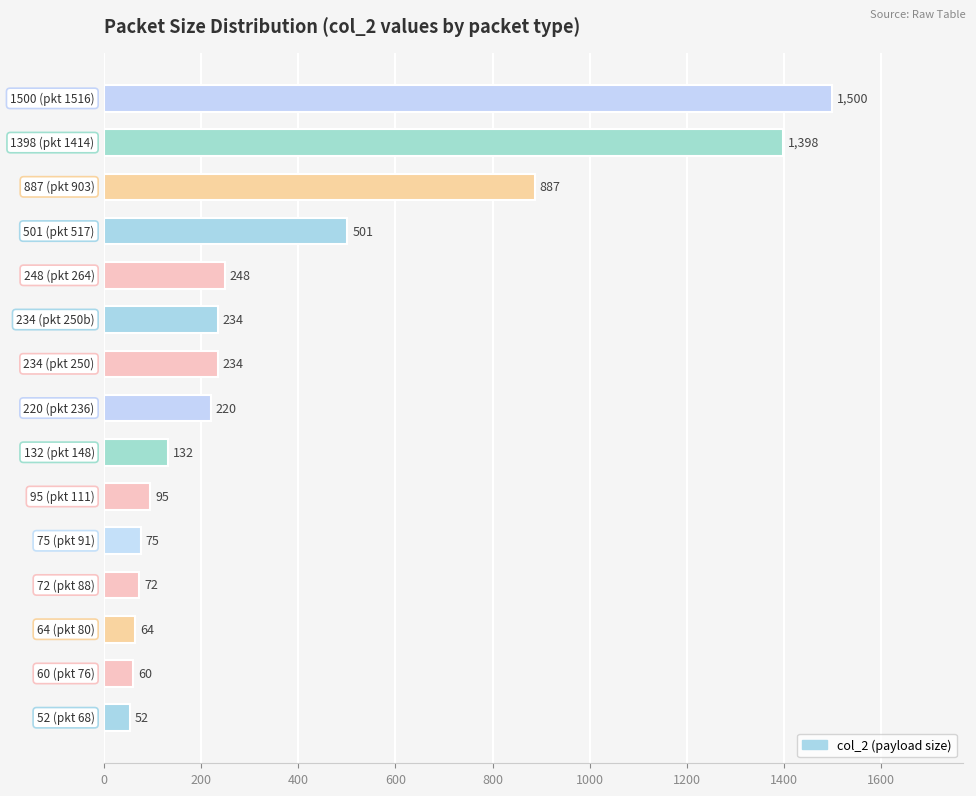

What is the difference between the second highest and second lowest values?

1338